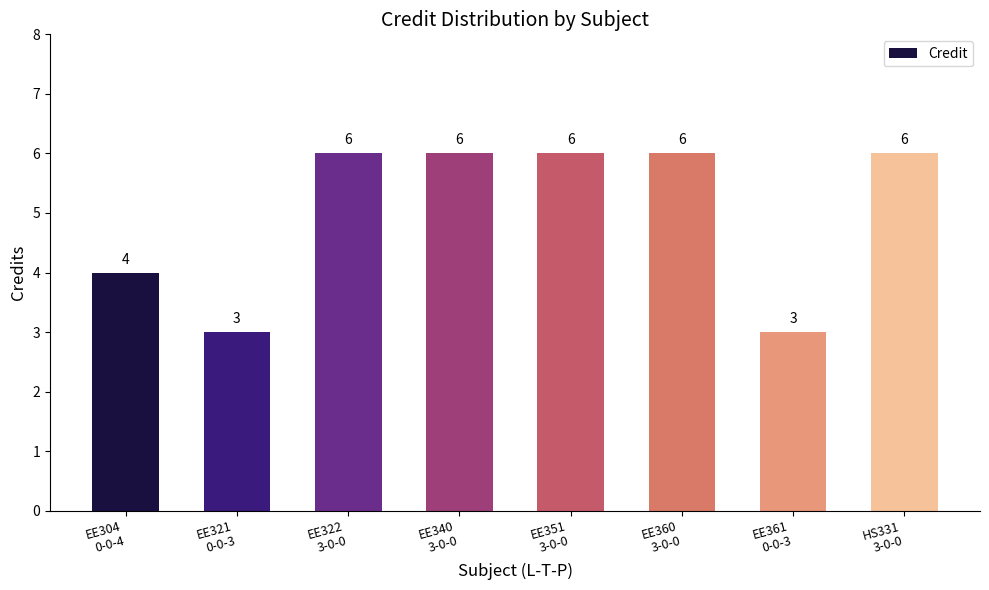

What is the value of the 4th bar from the left?

6